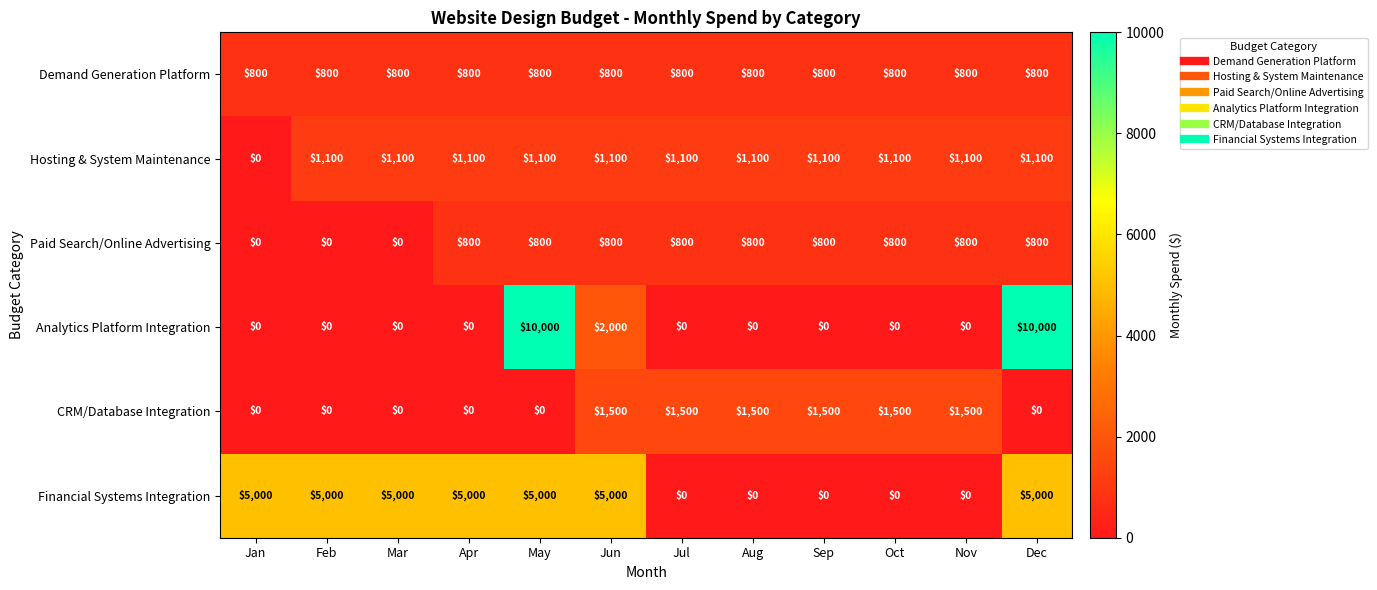

The value of Demand Generation Platform at Aug is 800. True or false?

True